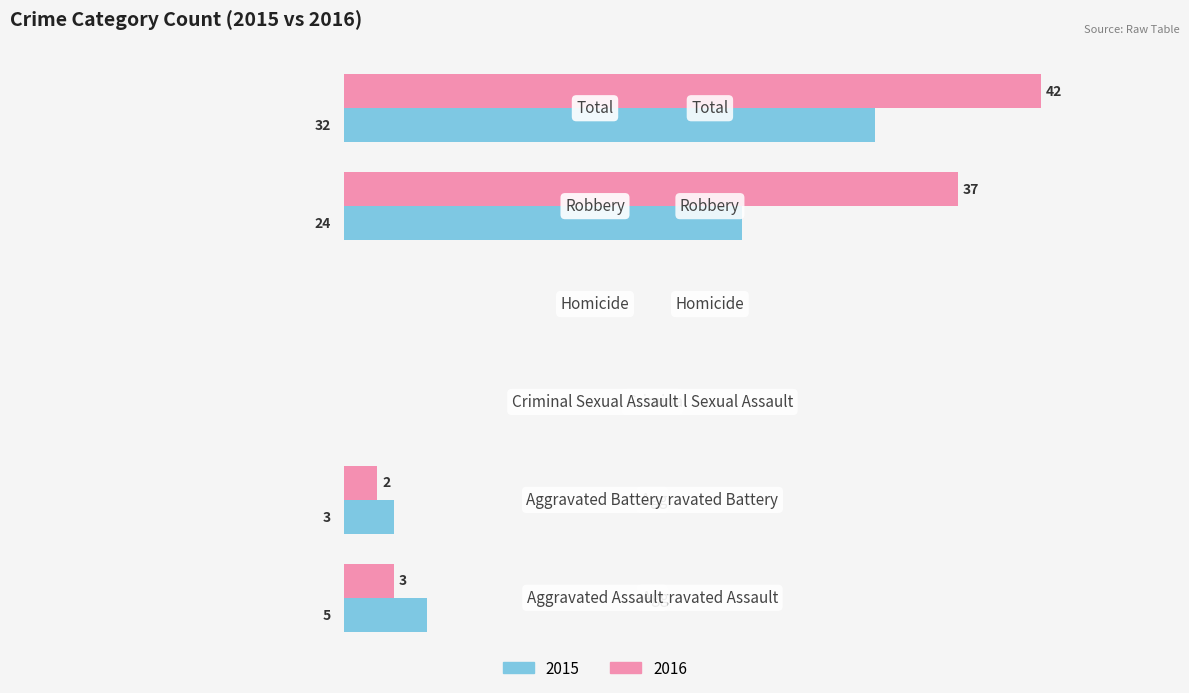

Which label corresponds to the smallest value in the chart?

Criminal Sexual Assault